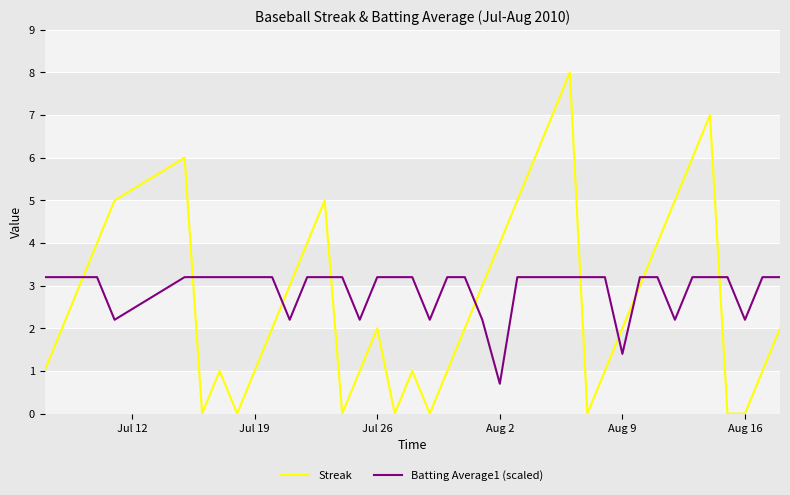

How many times do Streak and Batting Average1 (scaled) cross each other?

10